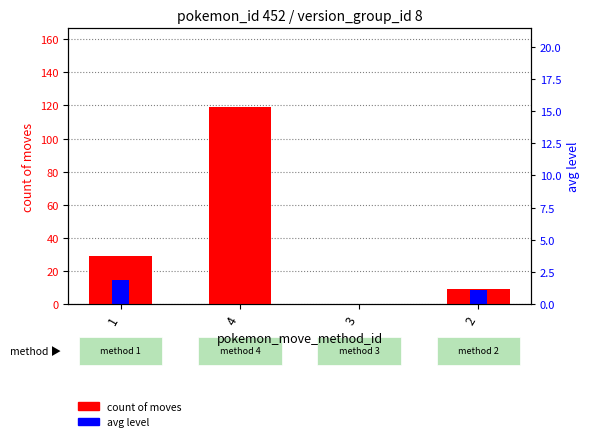

What is the difference between the second highest and minimum values in the count of moves series?

29.0